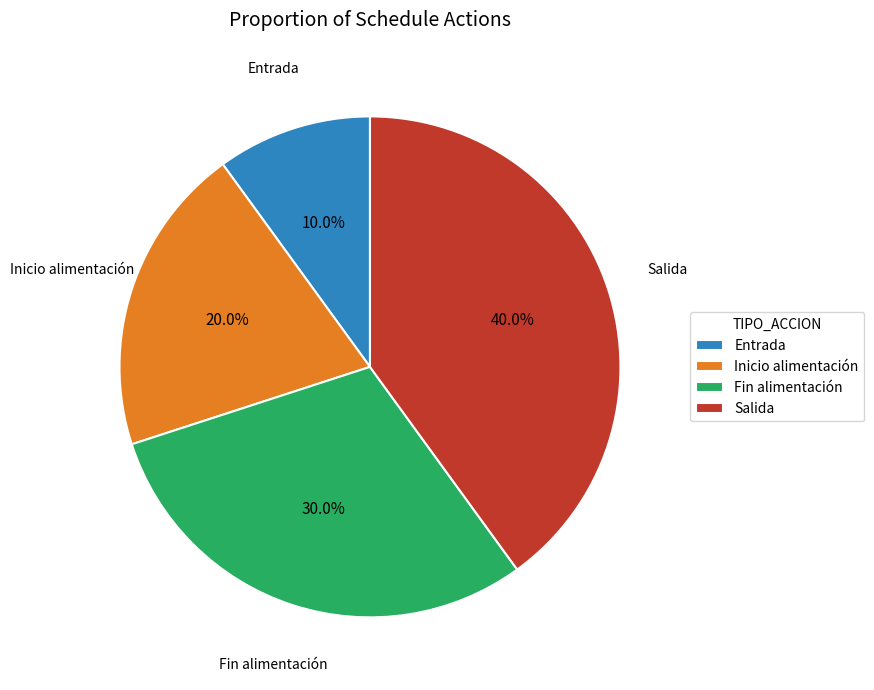

True or false: Entrada accounts for 10% of the total.

True